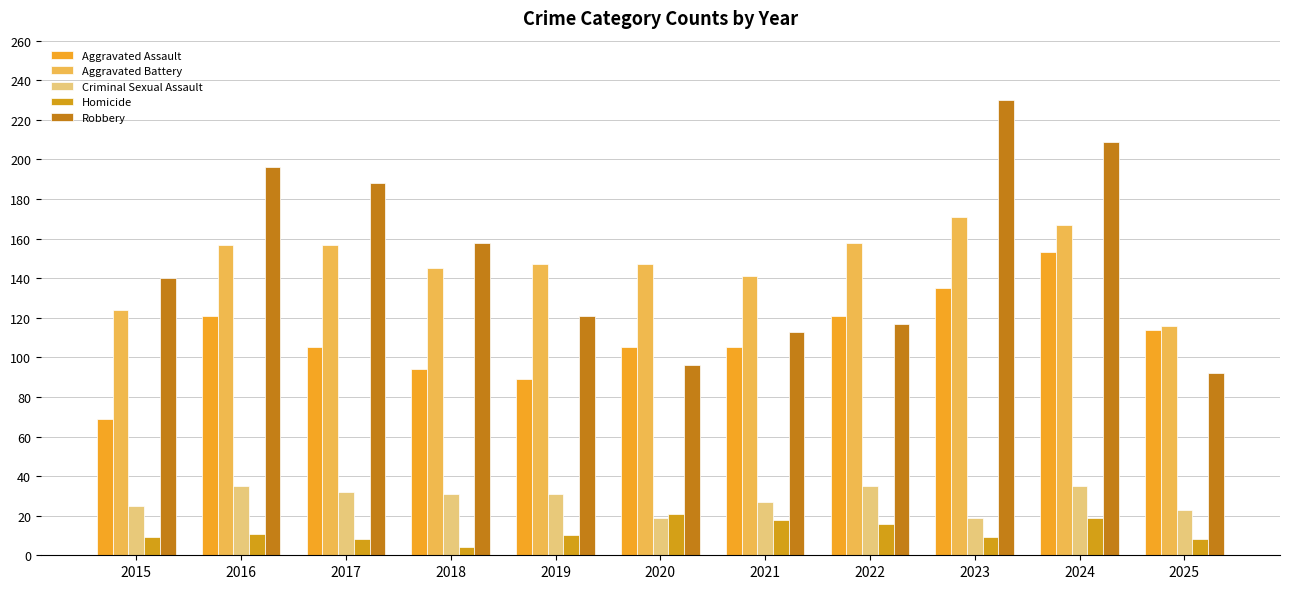

Reading left to right, what are all the values shown in this chart?

Aggravated Assault: 2015=69	2016=121	2017=105	2018=94	2019=89	2020=105	2021=105	2022=121	2023=135	2024=153	2025=114
Aggravated Battery: 2015=124	2016=157	2017=157	2018=145	2019=147	2020=147	2021=141	2022=158	2023=171	2024=167	2025=116
Criminal Sexual Assault: 2015=25	2016=35	2017=32	2018=31	2019=31	2020=19	2021=27	2022=35	2023=19	2024=35	2025=23
Homicide: 2015=9	2016=11	2017=8	2018=4	2019=10	2020=21	2021=18	2022=16	2023=9	2024=19	2025=8
Robbery: 2015=140	2016=196	2017=188	2018=158	2019=121	2020=96	2021=113	2022=117	2023=230	2024=209	2025=92